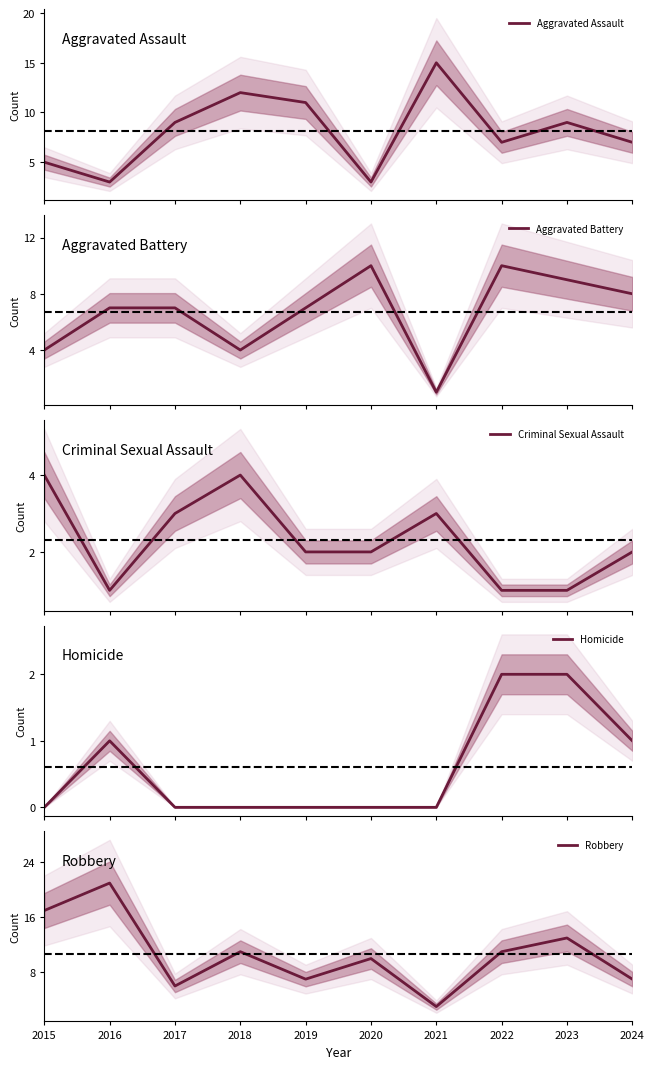

The Aggravated Assault series shows 3 at 2022. True or false?

False